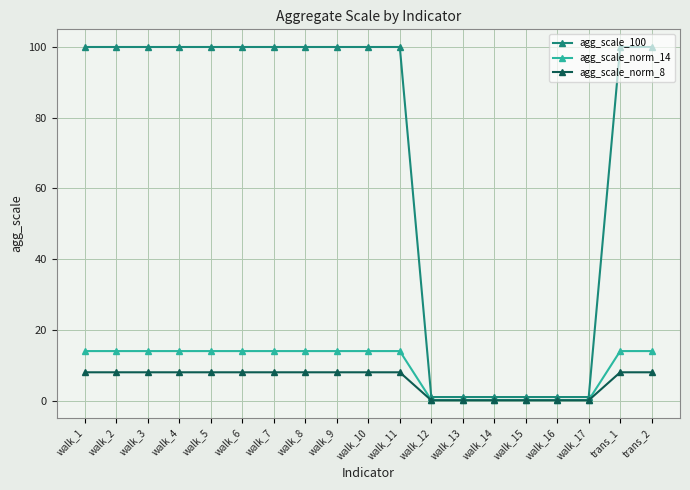

What is the smallest value displayed?

0.1